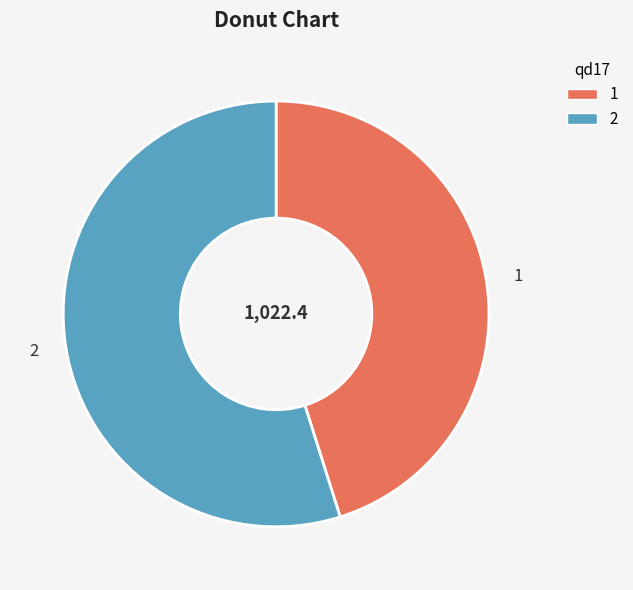

Rank the categories by value from lowest to highest.

1, 2